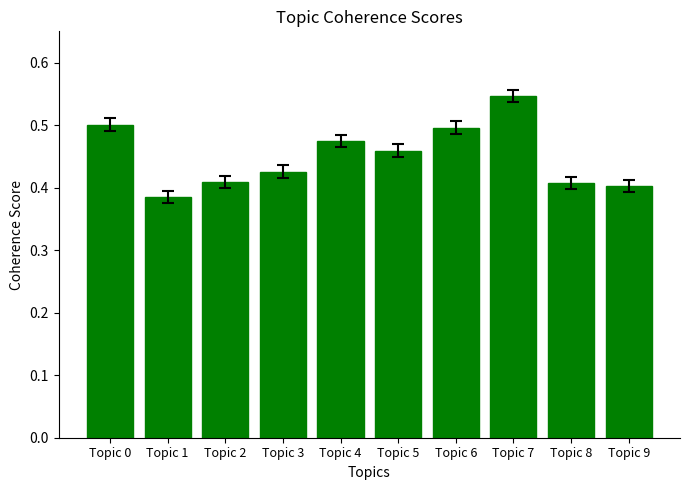

Which category has the highest value across all series?

Topic 7